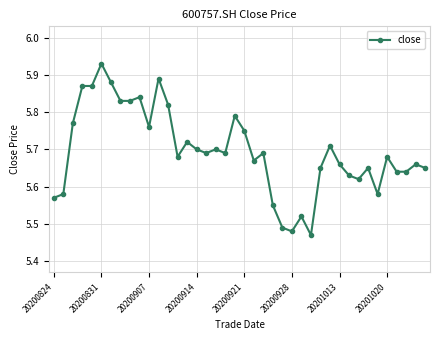

What is the sum of all values?

227.8